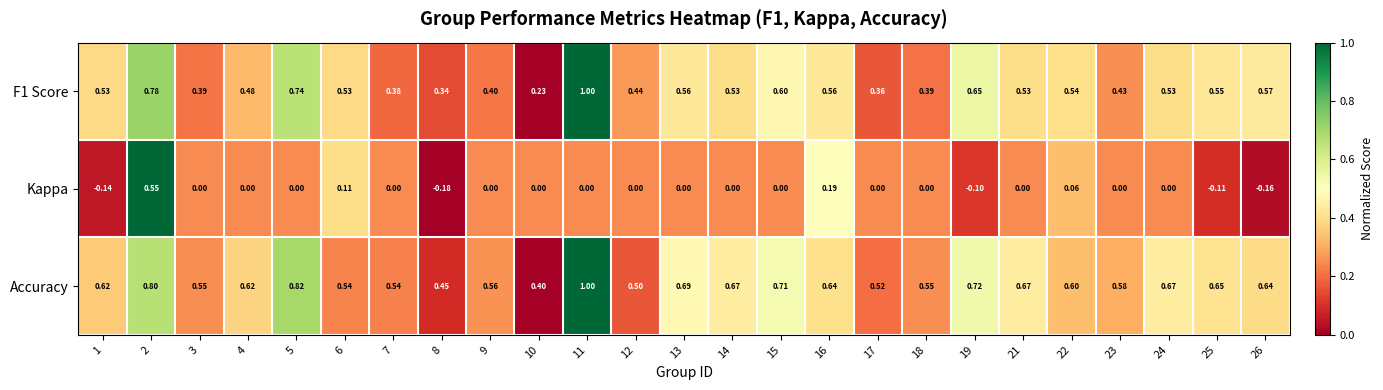

Which category has the highest value across all series?

11